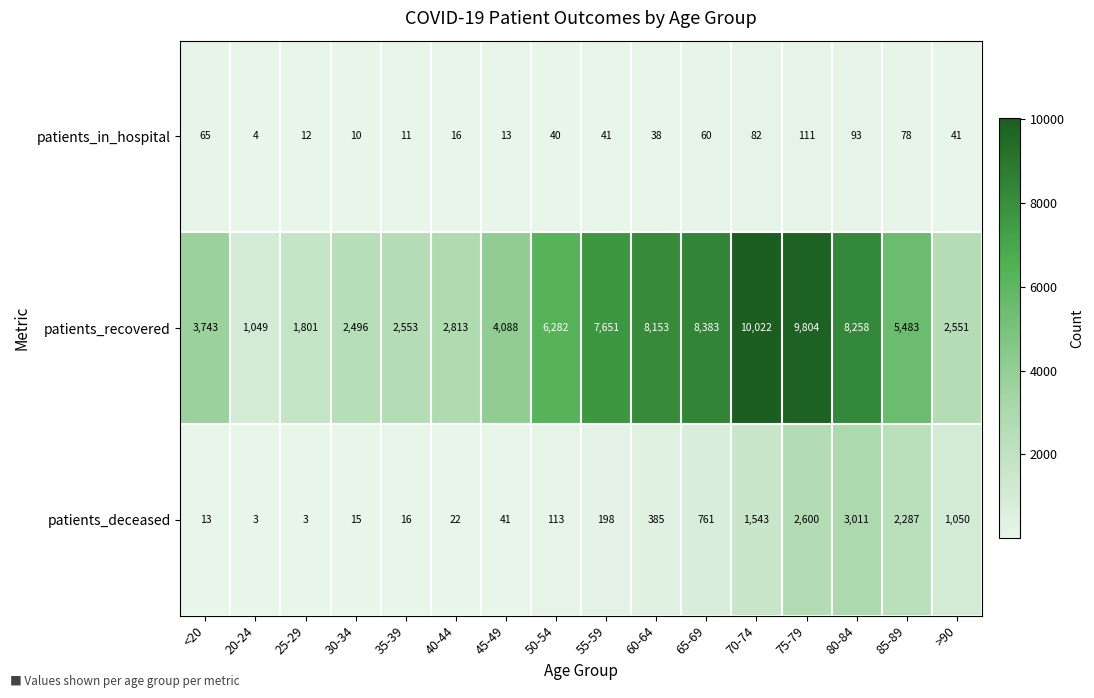

Which series has the widest spread of values?

patients_recovered